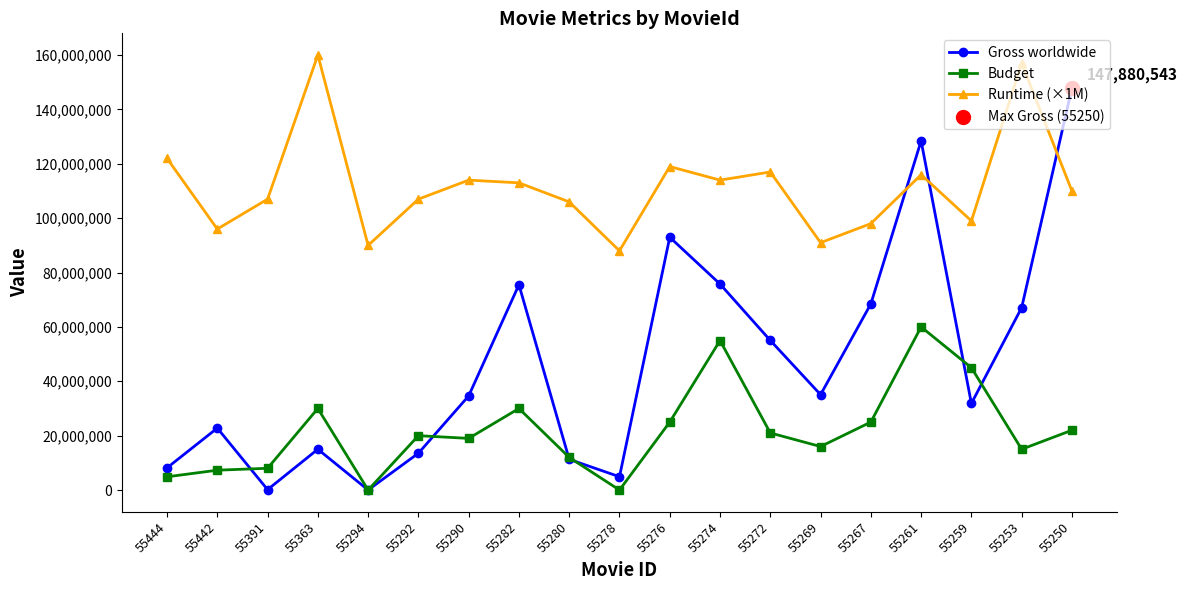

Which series has the largest total across all categories?

Runtime (×1M)